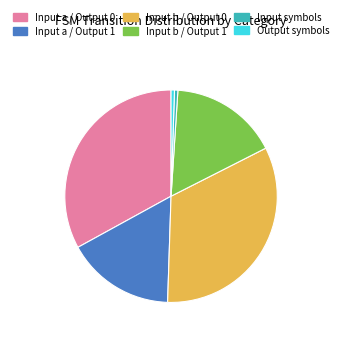

Does any single category account for the majority?

No